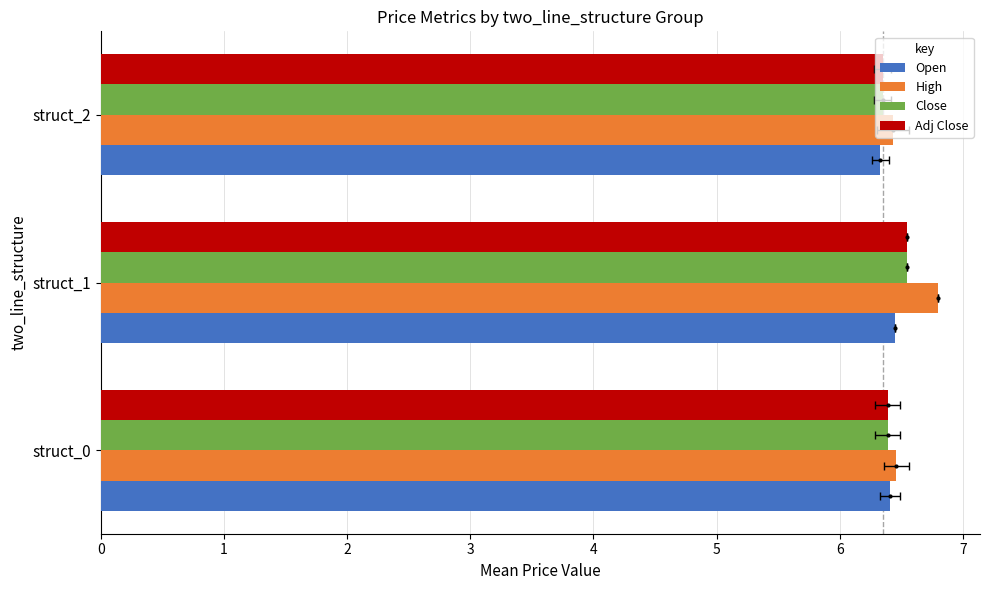

What is the spread (max minus min) of values at struct_1?

0.3